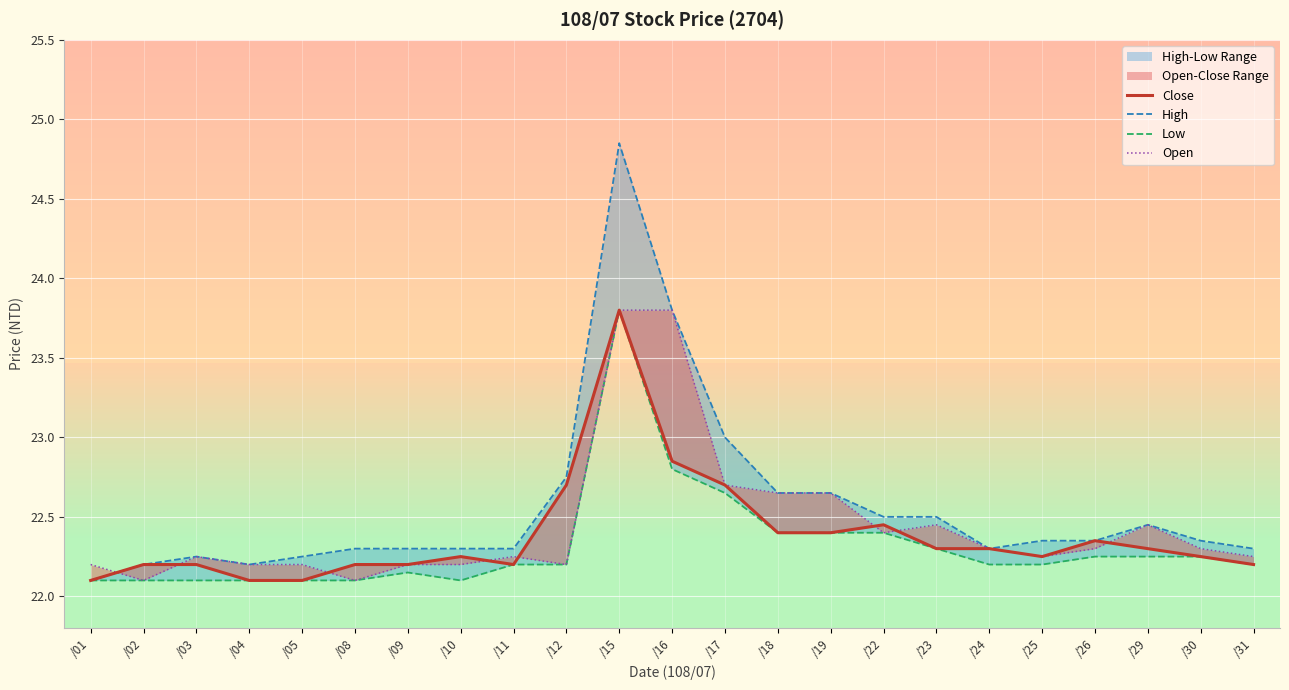

The value of Open at /23 is 22.4. True or false?

True